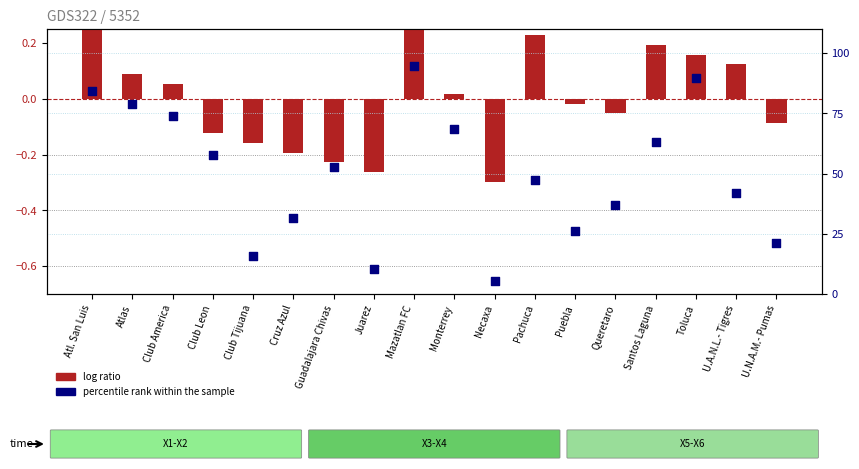

Which series has the largest total across all categories?

percentile rank within the sample